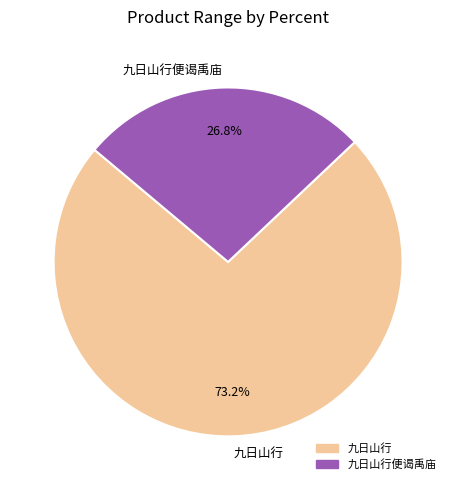

How many slices are in this pie chart?

2